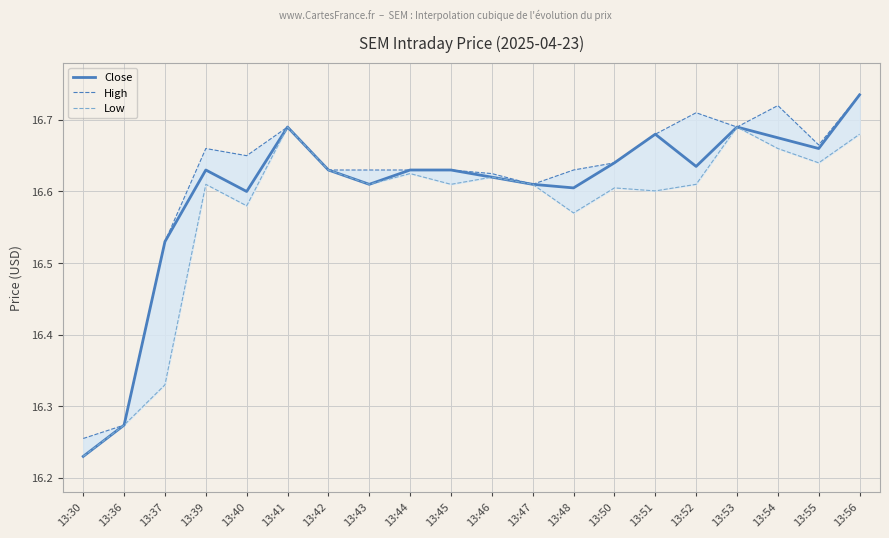

What is the value of the High point at the 4th from the left?

16.7